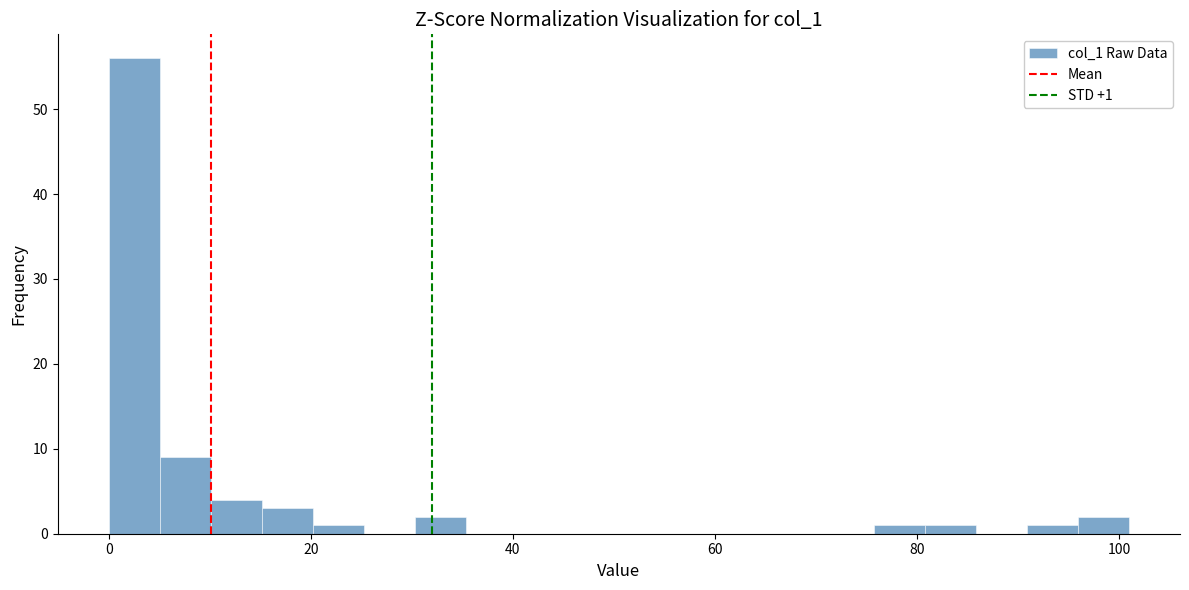

Around what value on the x-axis is the tallest bar? Give the approximate position of its centre, as read against the axis.

2